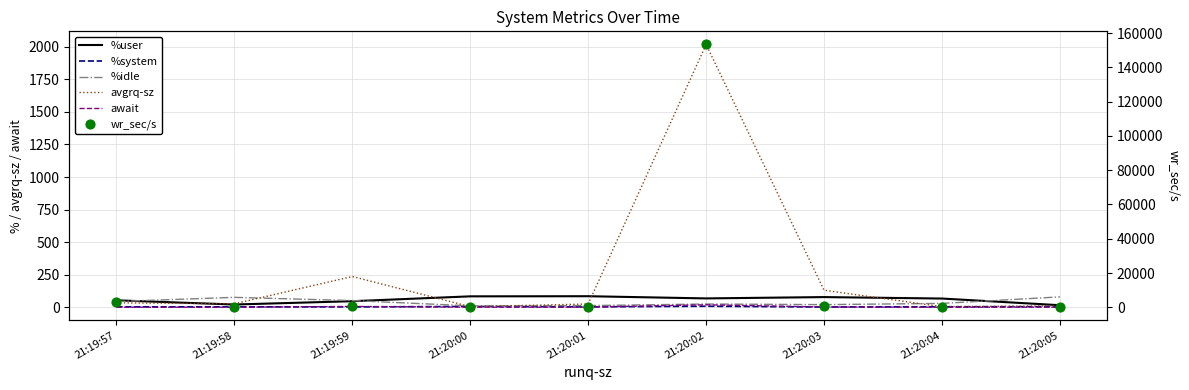

What is the total value across all series at 21:20:02?

155488.3